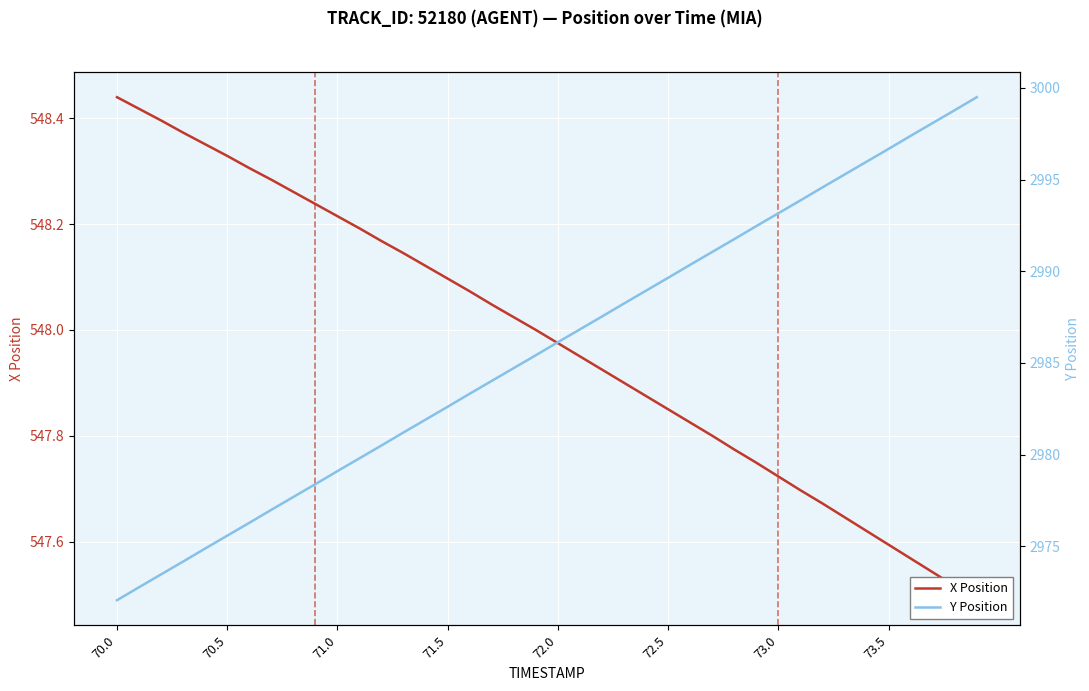

Where does the Y Position series first go above 2986?

72.0